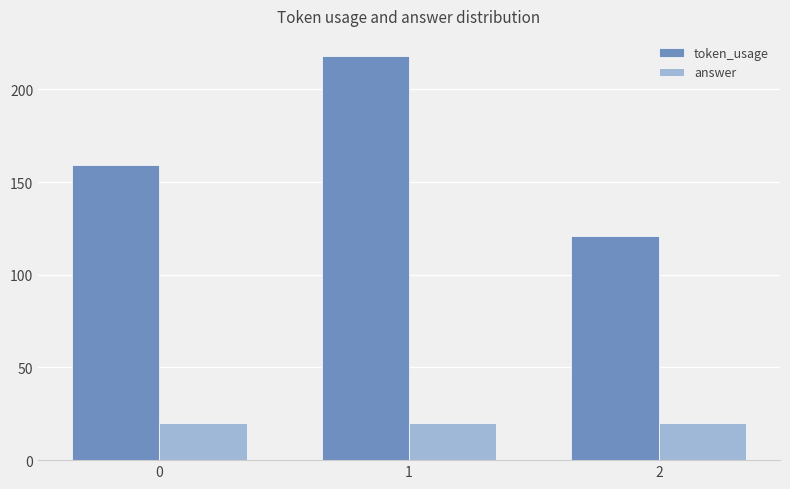

Between 0 and 1, which series saw the biggest shift?

token_usage